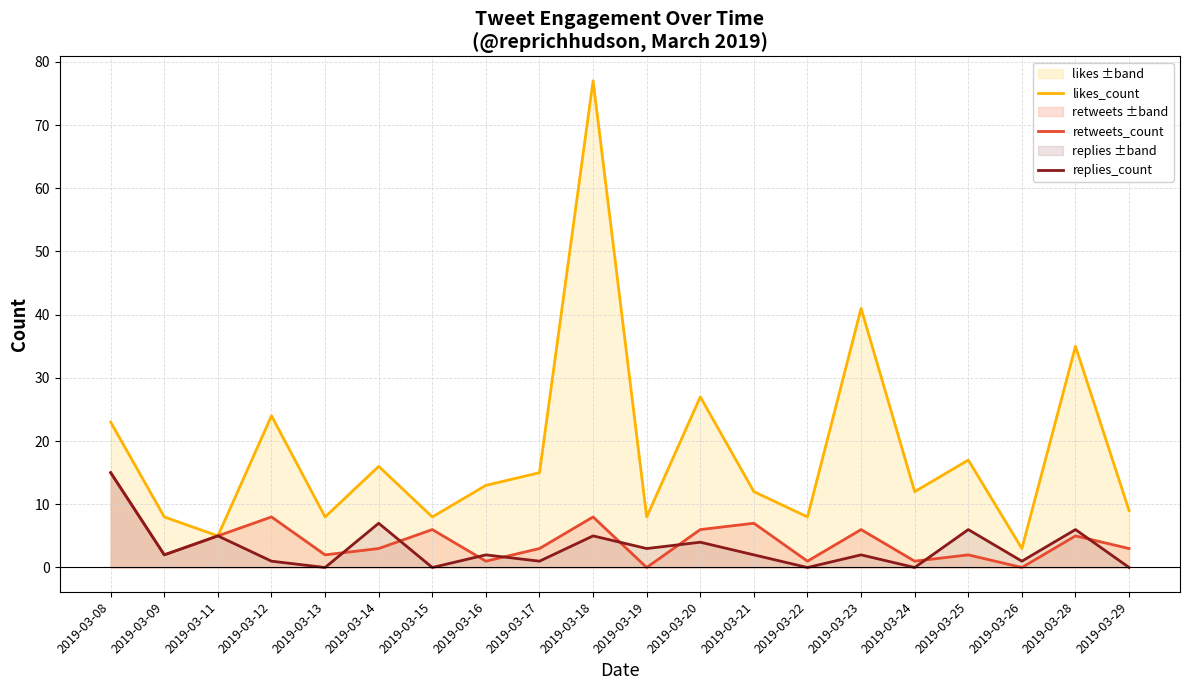

Reading left to right, transcribe all the data shown in this chart.

likes_count: 23	8	5	24	8	16	8	13	15	77	8	27	12	8	41	12	17	3	35	9
retweets_count: 15	2	5	8	2	3	6	1	3	8	0	6	7	1	6	1	2	0	5	3
replies_count: 15	2	5	1	0	7	0	2	1	5	3	4	2	0	2	0	6	1	6	0